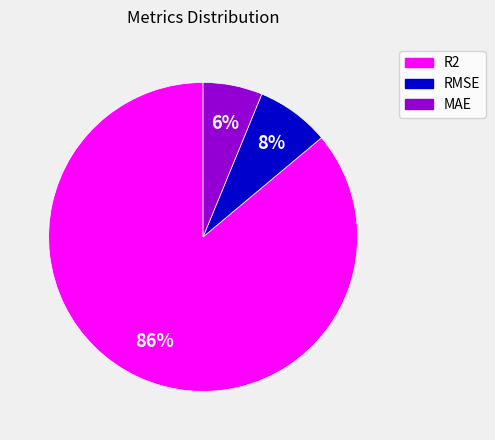

To the nearest percent, what percentage of the pie is R2?

86%